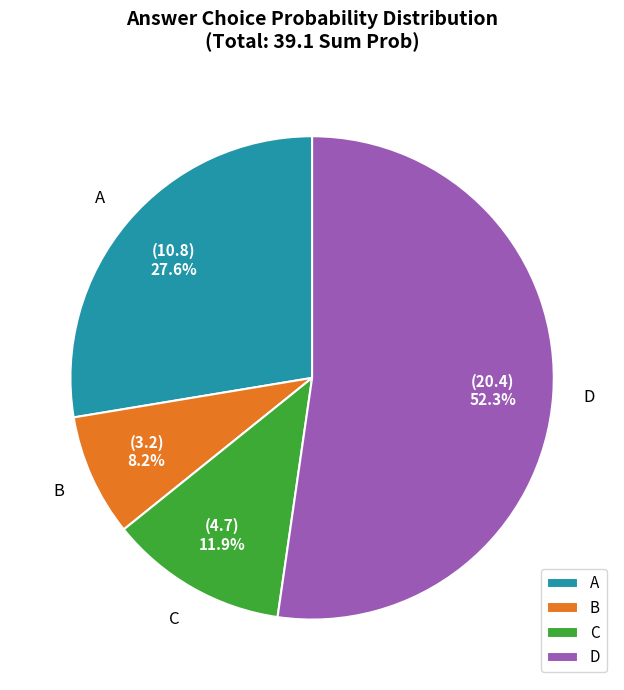

Which category has the biggest portion of the pie?

D